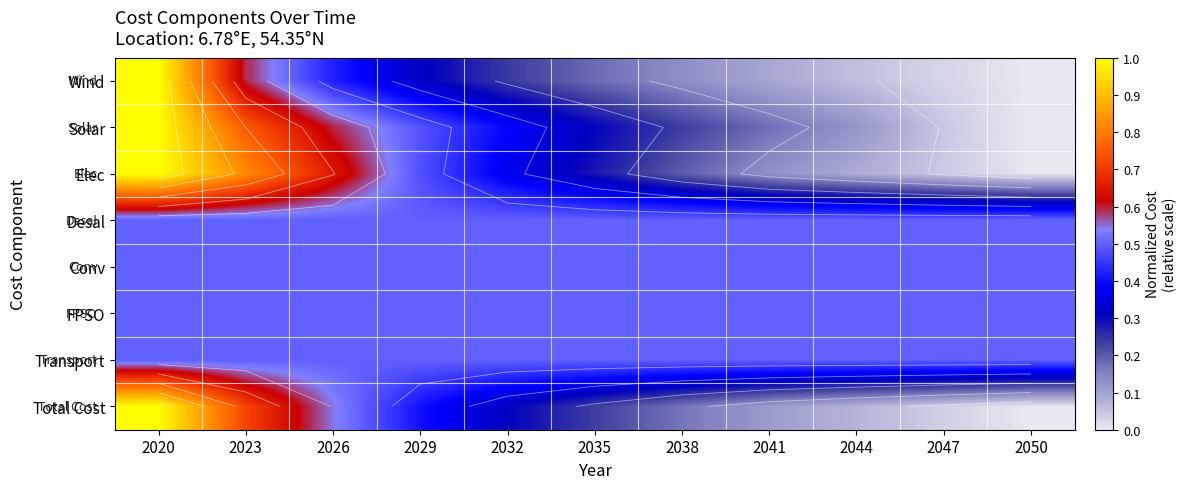

Where is Elec nearest to the value 0?

2050